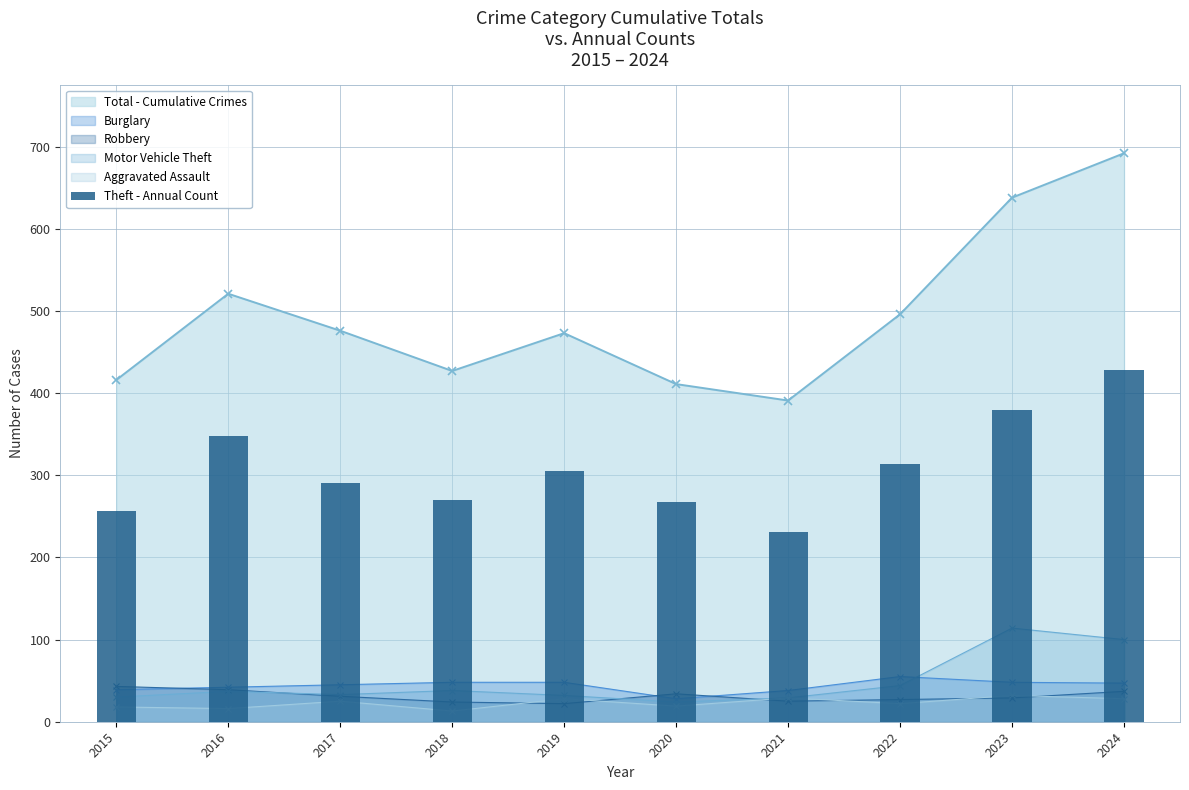

What is the value of the 8th bar from the left?

314